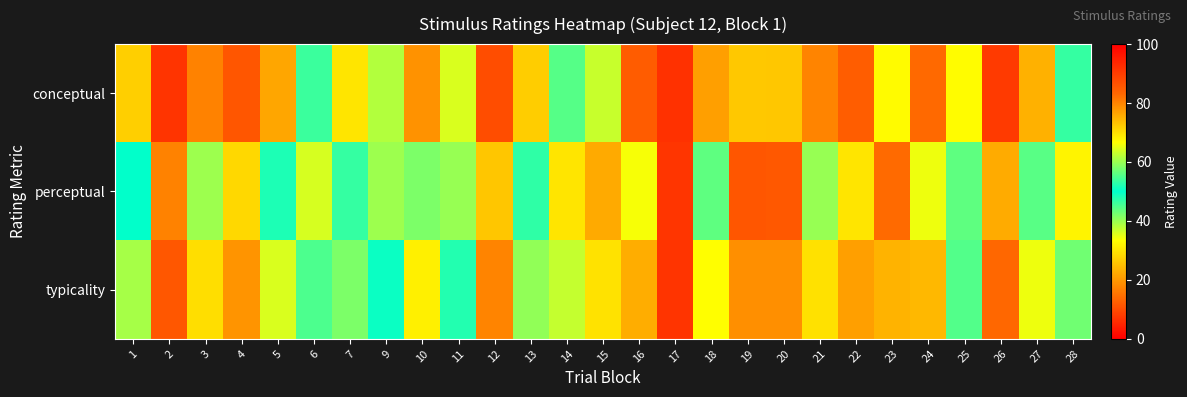

How many distinct data groups are displayed?

3